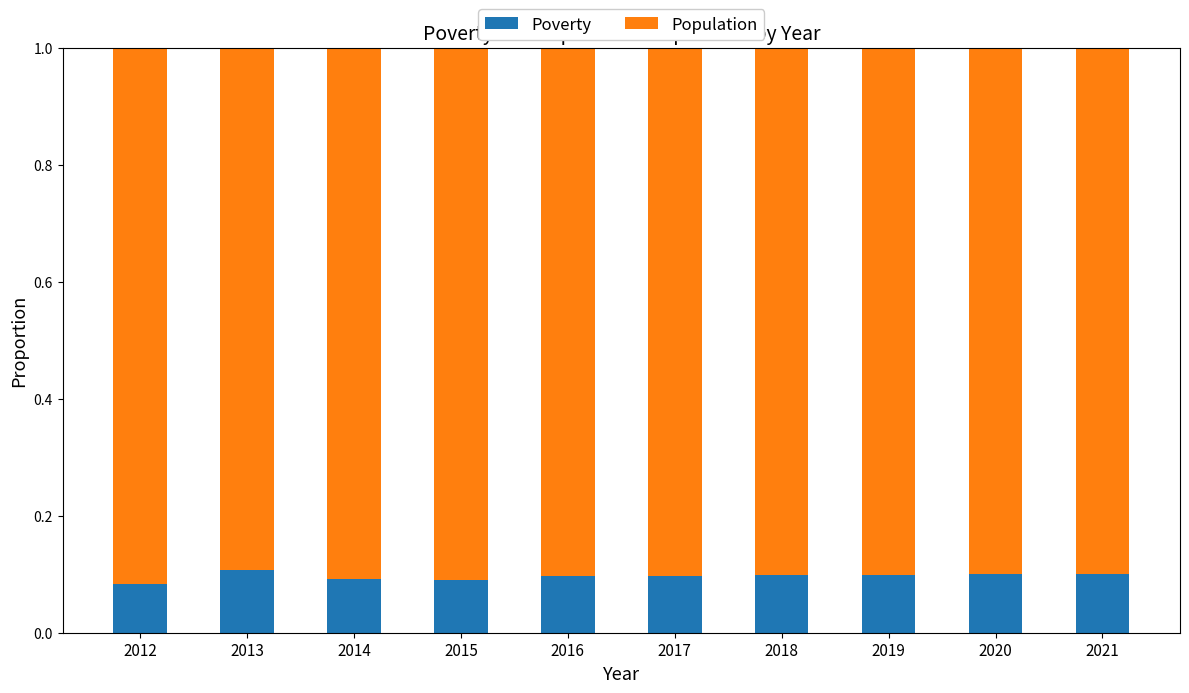

What is the total value across all series at 2016?

1.0